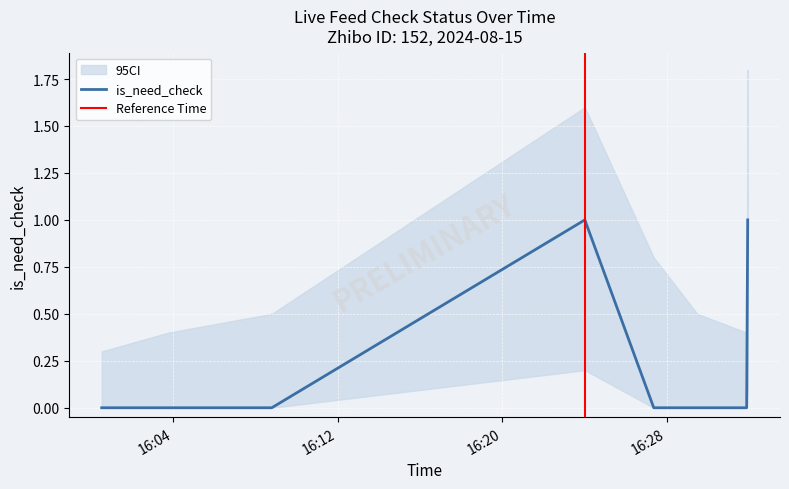

At which label is is_need_check closest to 0?

2024-08-15 16:00:32